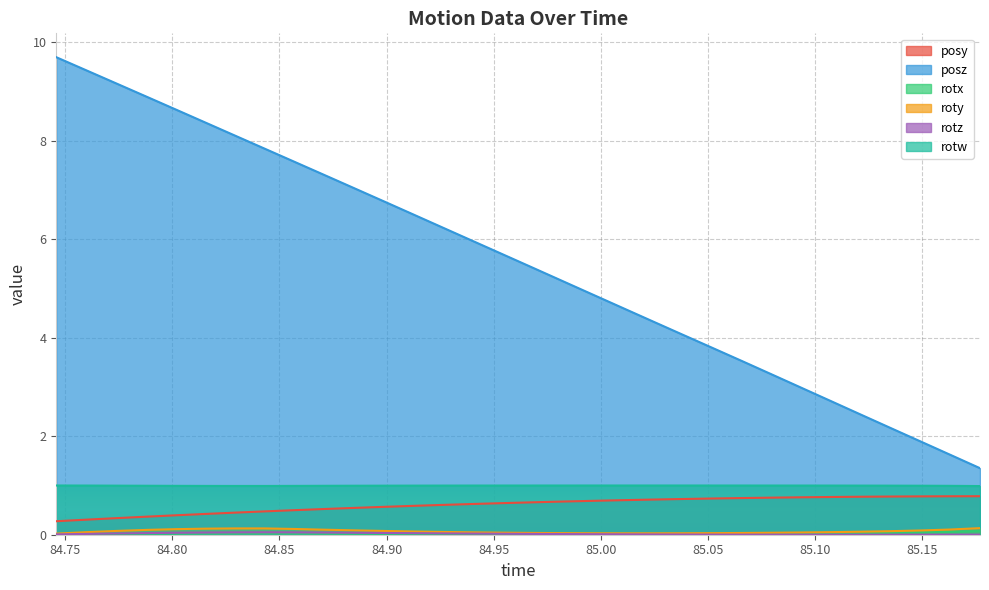

Is it true that rotx equals 0.0 at 84.77368?

True